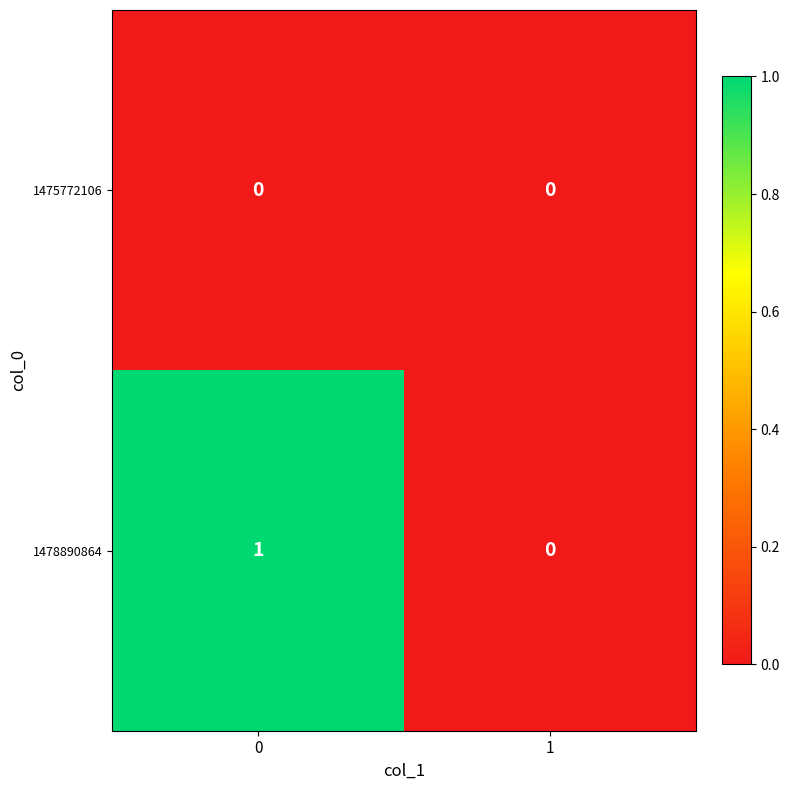

Which series changed the most between 0 and 1?

1478890864